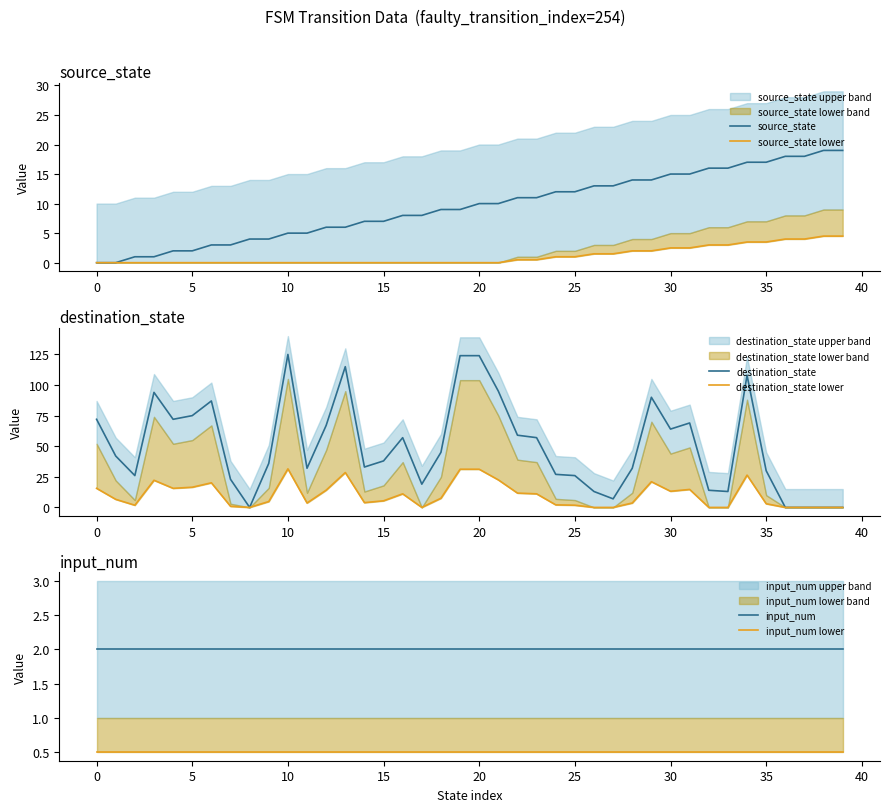

How many data points in destination_state lower are less than 6?

20